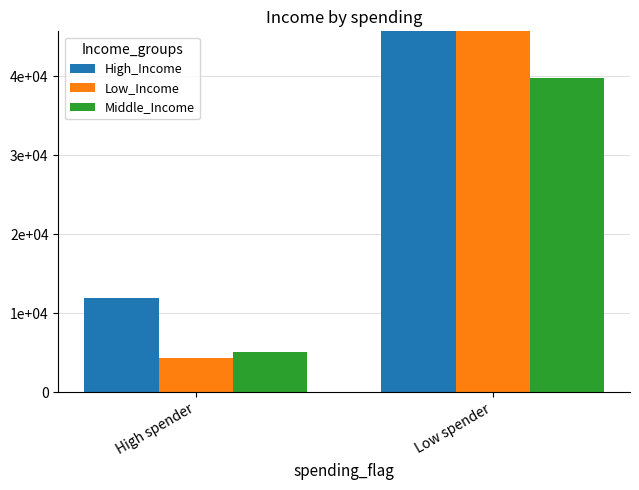

What is the sum of all Low_Income values?

57779.2